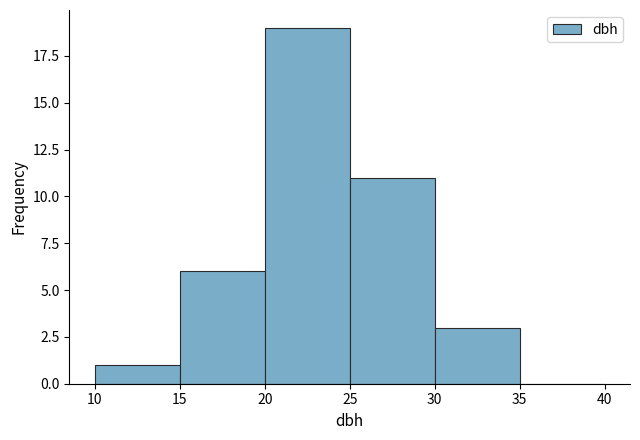

Reading left to right, list every bar in this chart as the range it spans on the x-axis followed by its height. The values are not printed on the chart, so give them approximately, as read against the axis.

10 to 15: 1
15 to 20: 6
20 to 25: 19
25 to 30: 11
30 to 35: 3
35 to 40: 0